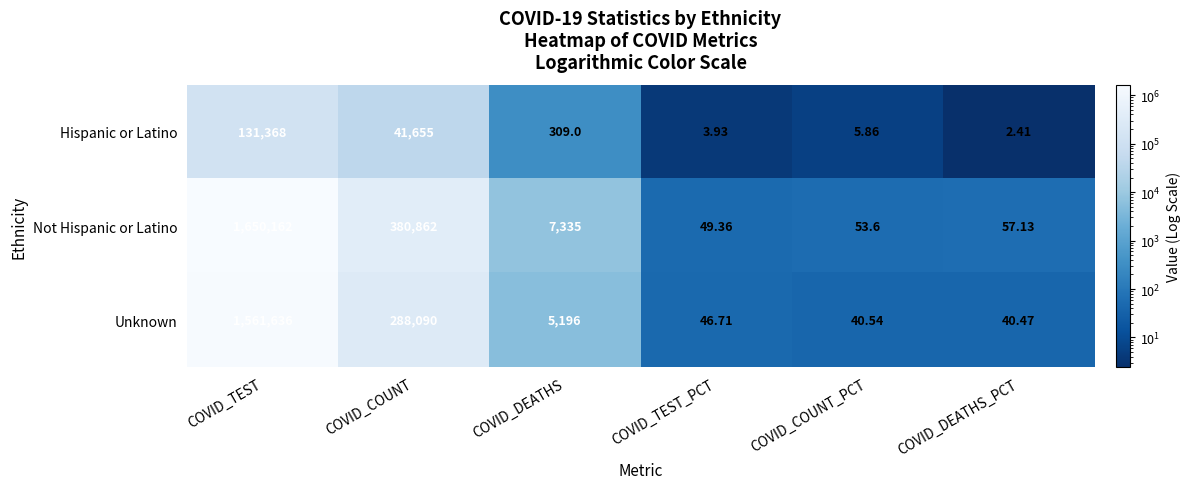

Which series has the widest spread of values?

Not Hispanic or Latino